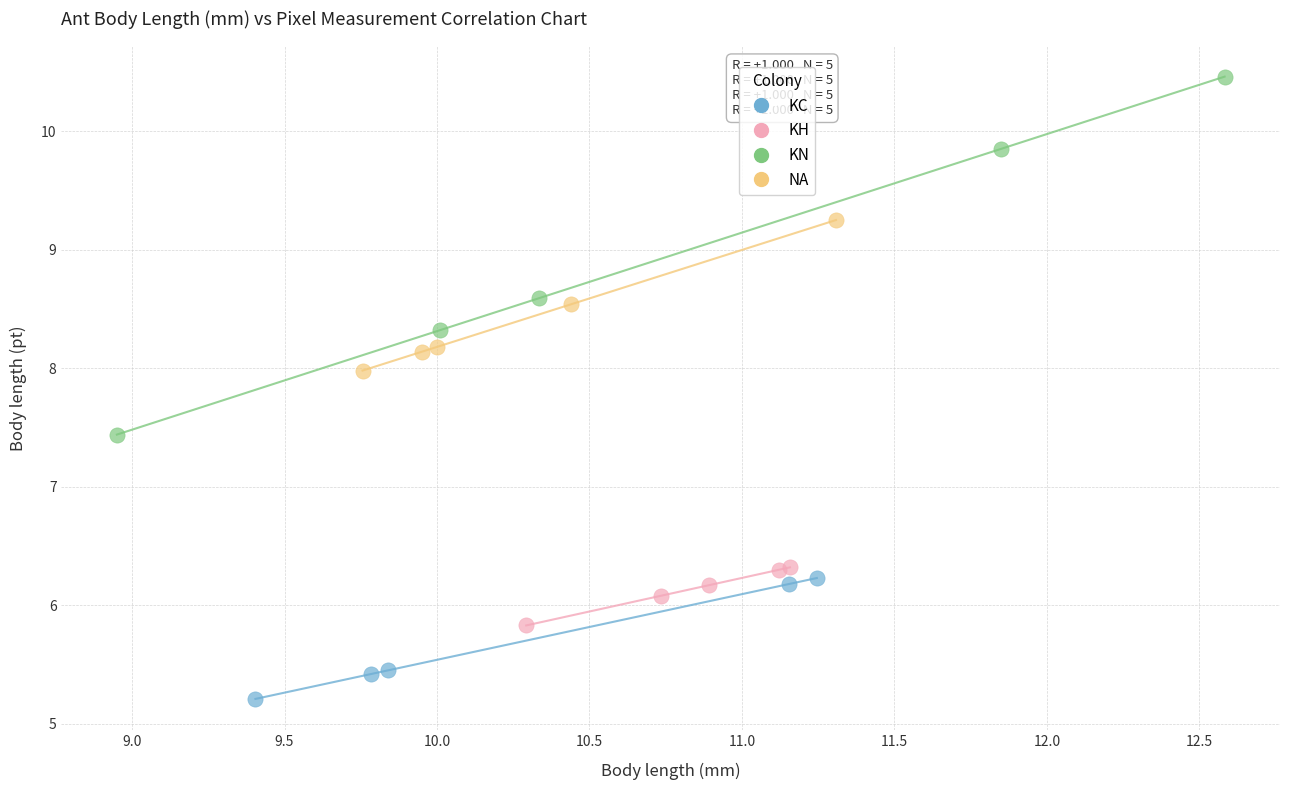

Which series has the largest Y range (max minus min)?

KN